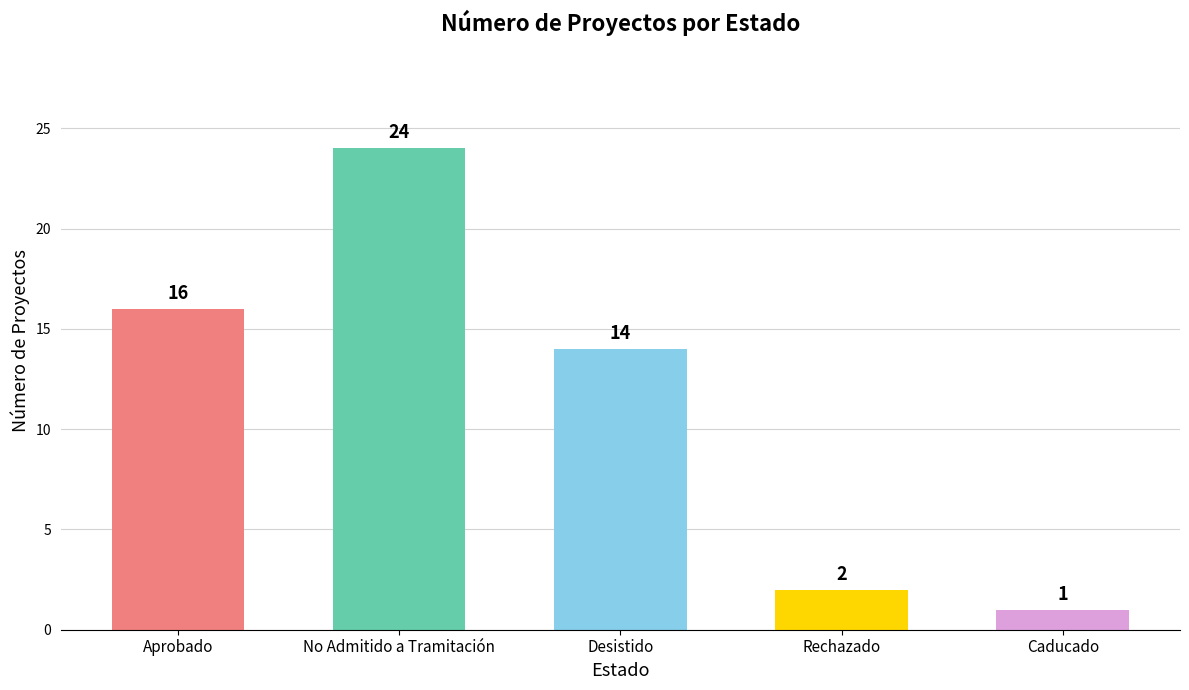

Between Rechazado and Desistido, which is larger?

Desistido